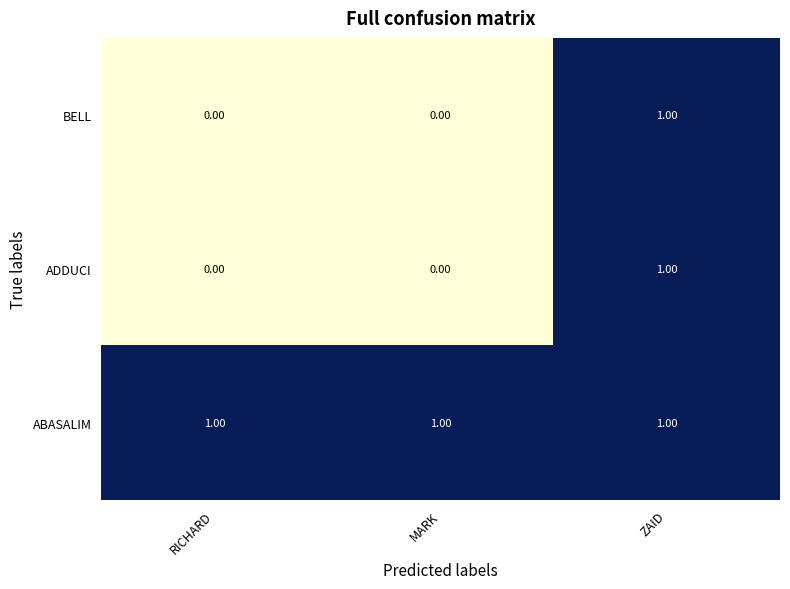

At which category is the sum across all series the highest?

ZAID